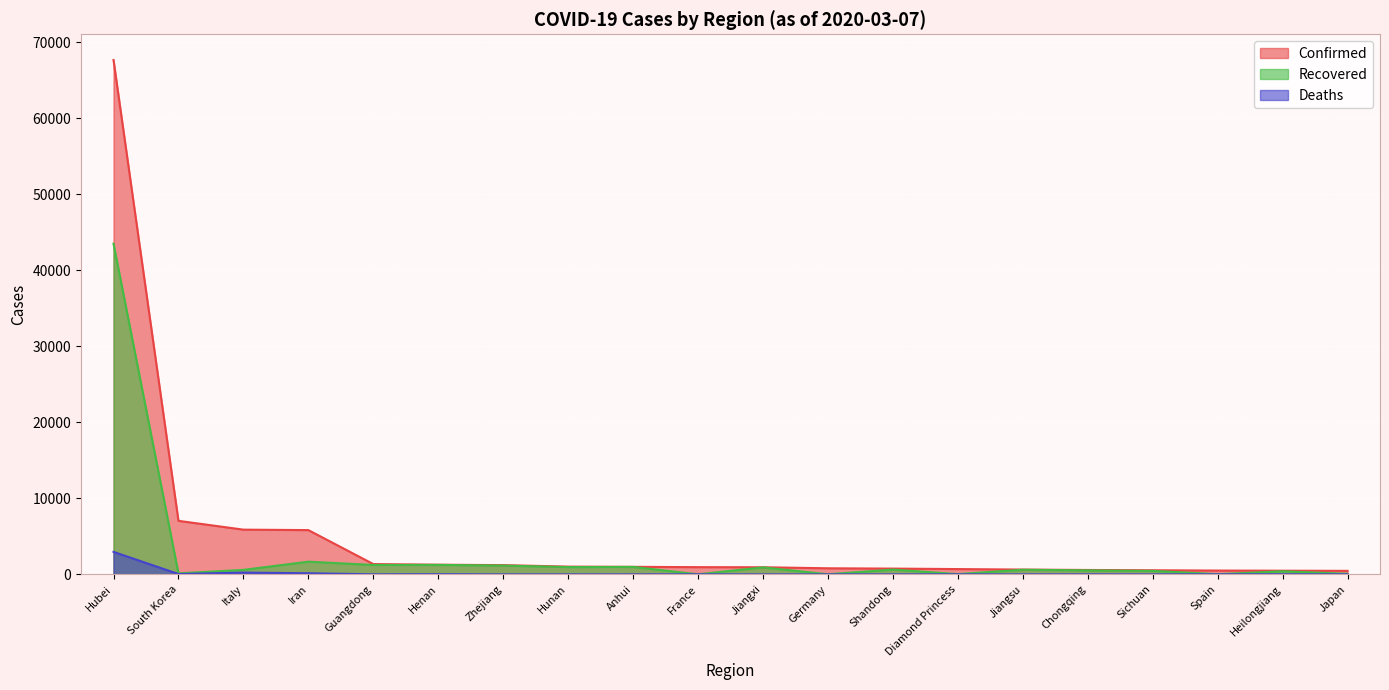

What is the difference between the maximum and minimum values in the Recovered series?

43488